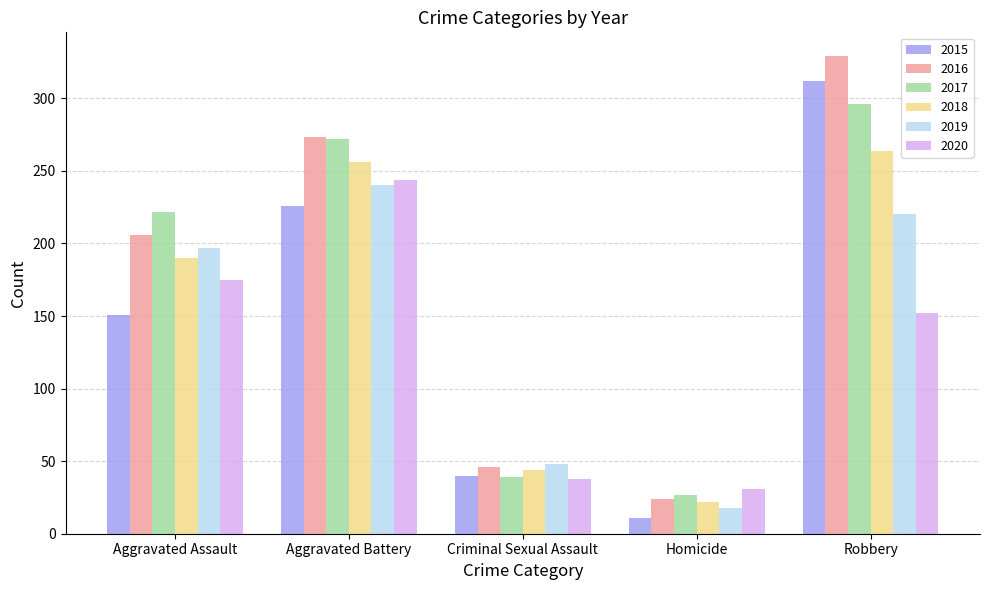

What is the difference between the maximum and second lowest values in the 2016 series?

283